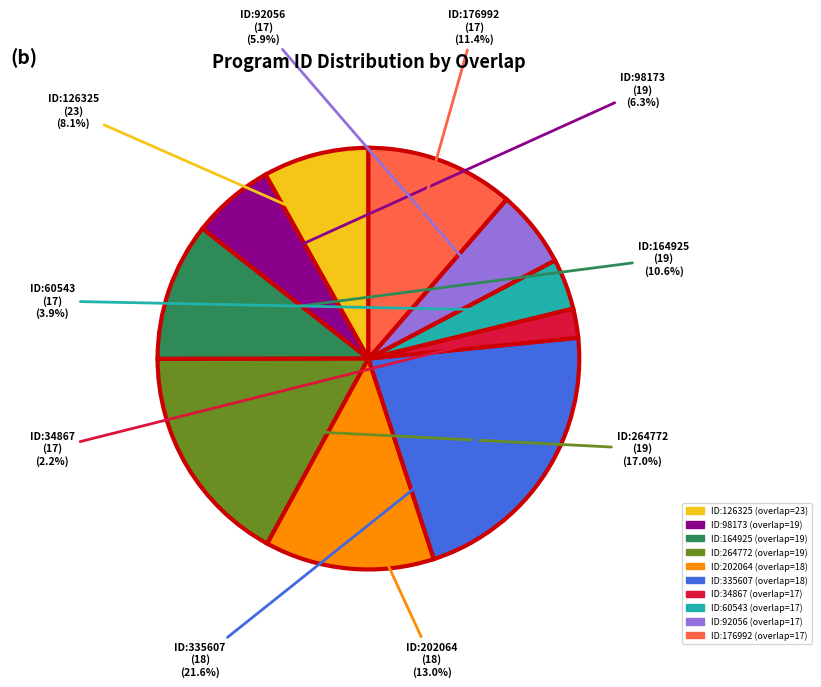

What percentage do ID:60543 (overlap=17) and ID:202064 (overlap=18) together represent?

16.9%